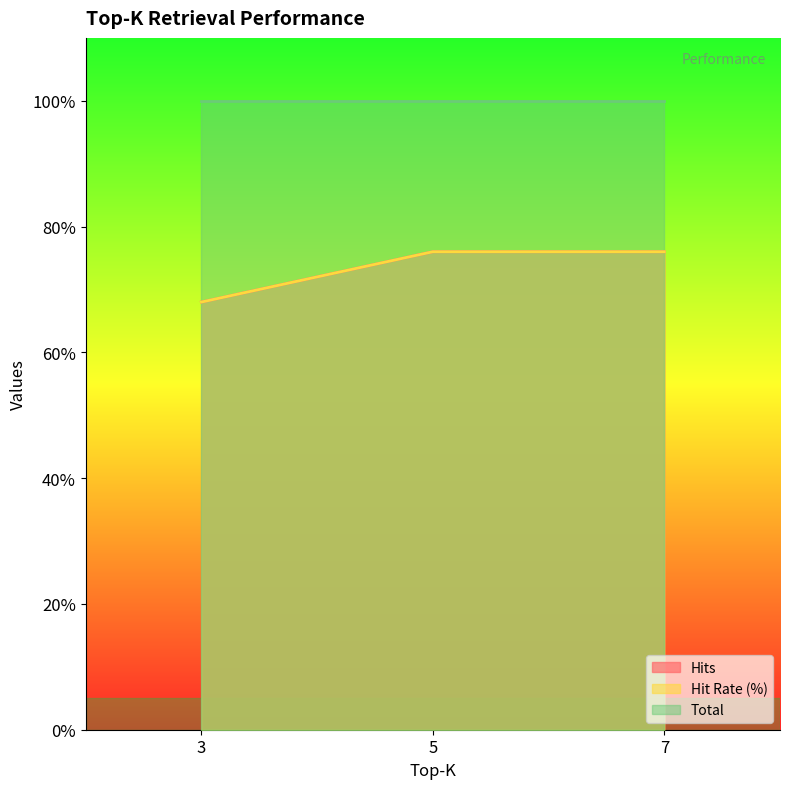

Does the chart display data point markers on the line(s)?

No